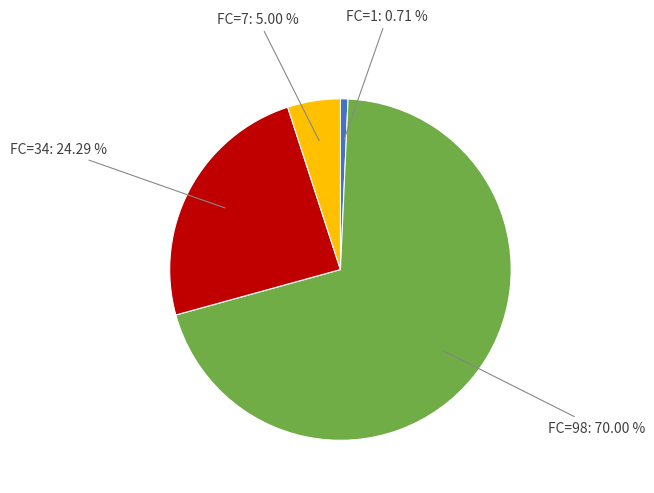

How many segments does this pie chart have?

4